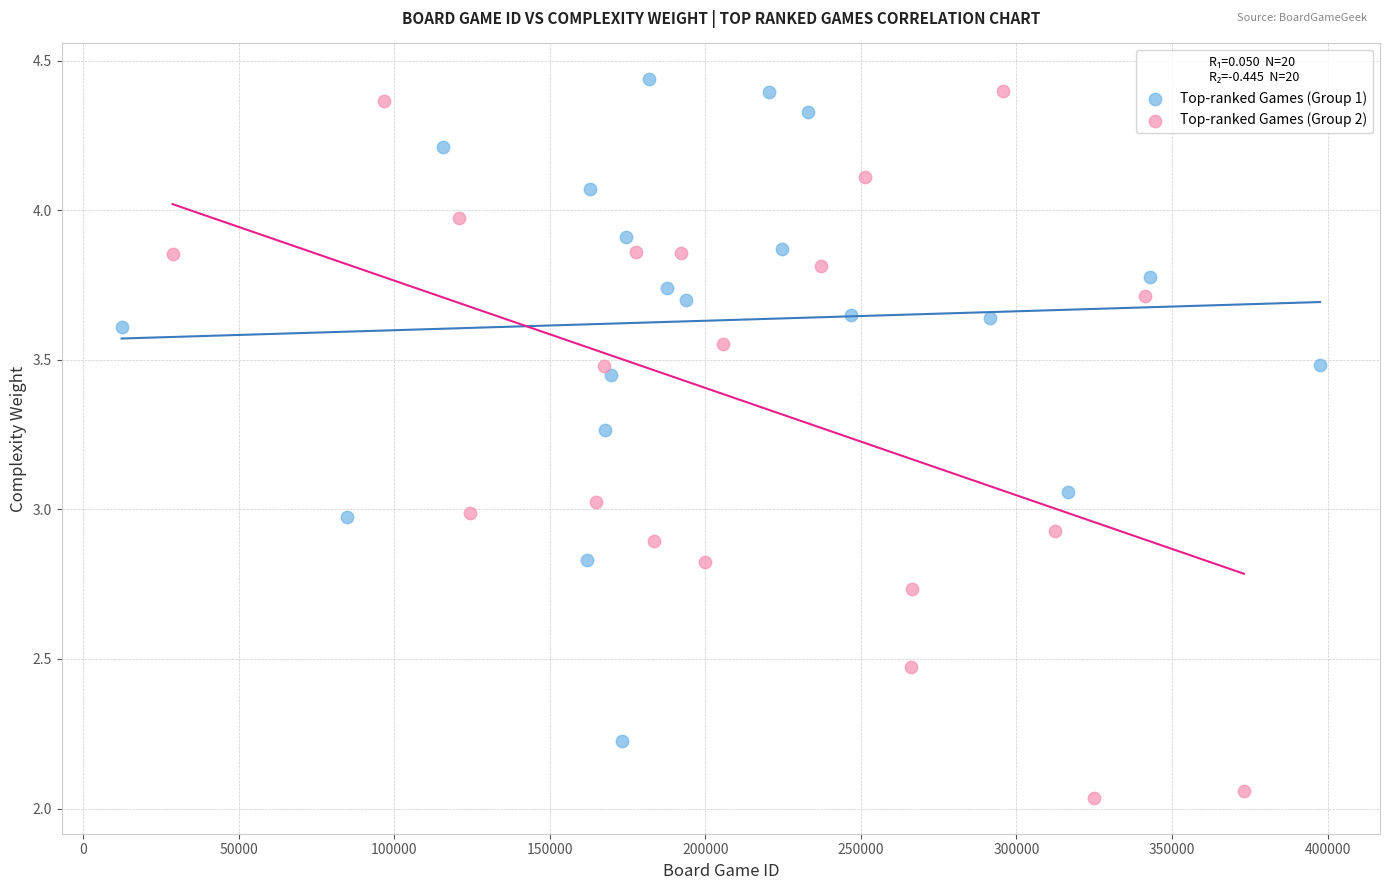

Which series reaches the minimum Y coordinate?

Top-ranked Games (Group 2)